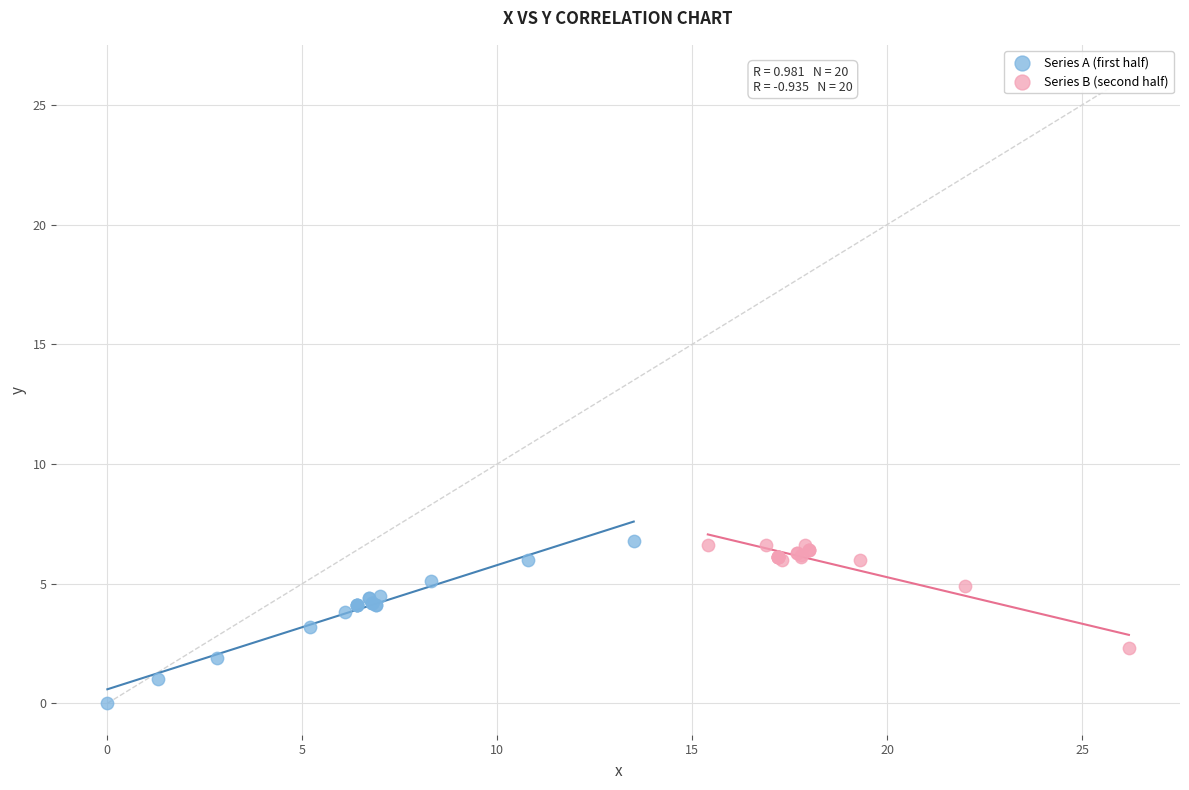

Which series has the largest Y range (max minus min)?

Series A (first half)